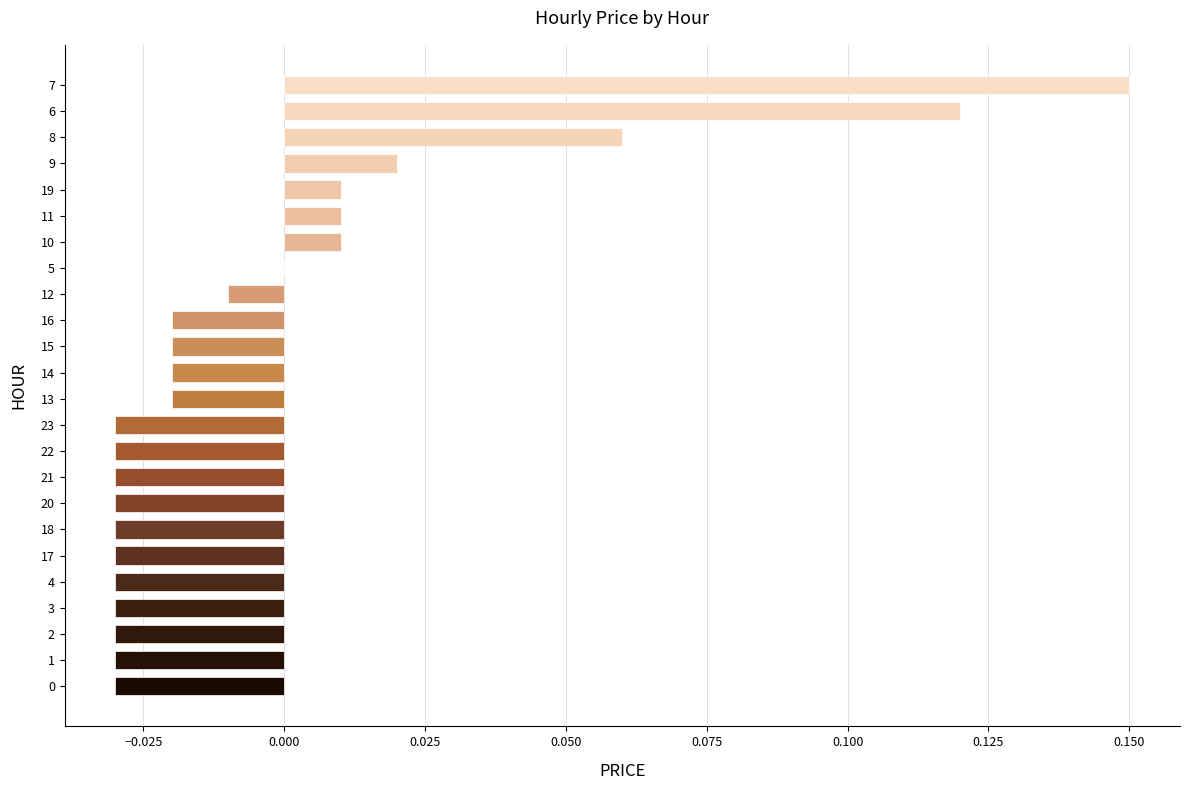

Between 1 and 13, which is larger?

13